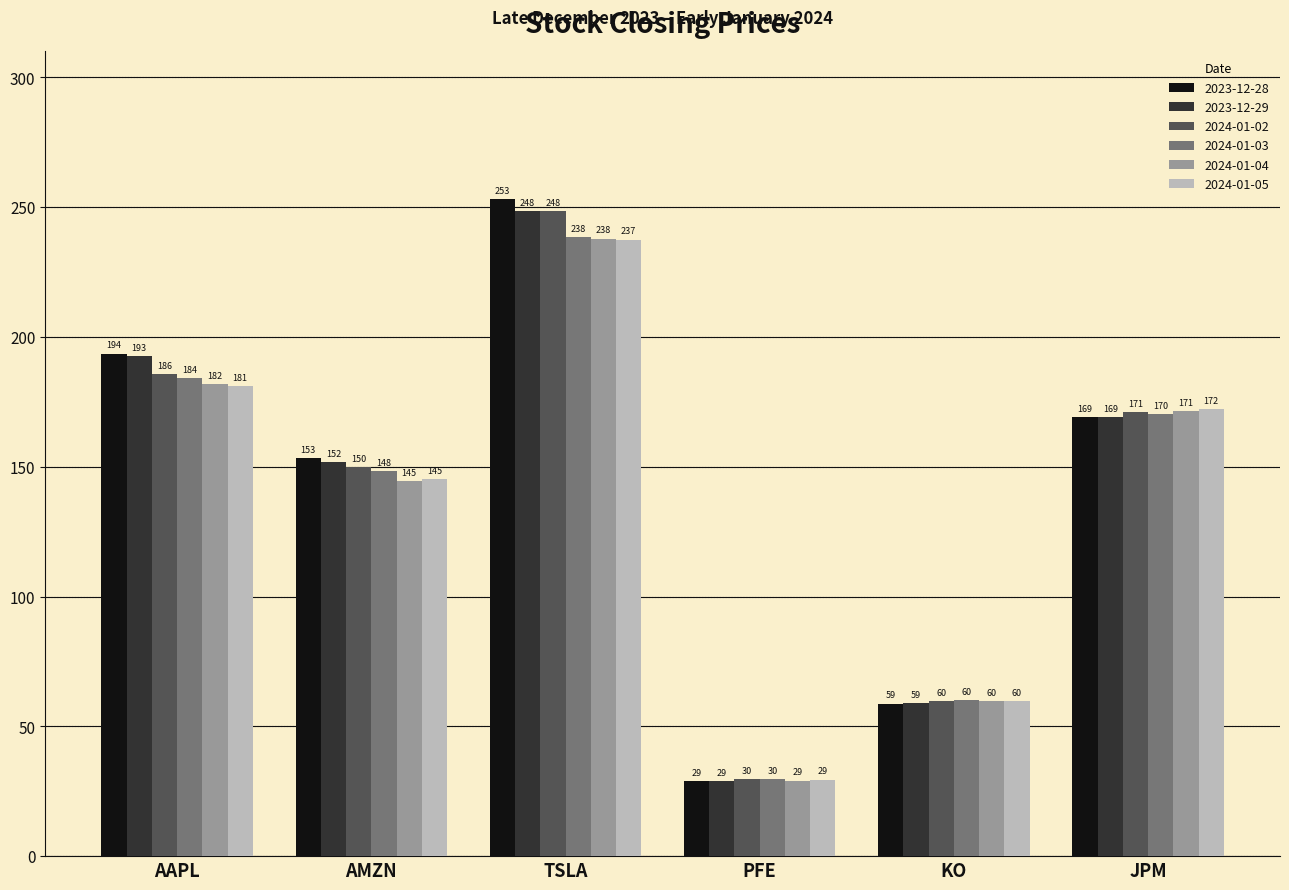

The 2023-12-28 series shows 153.4 at AMZN. True or false?

True